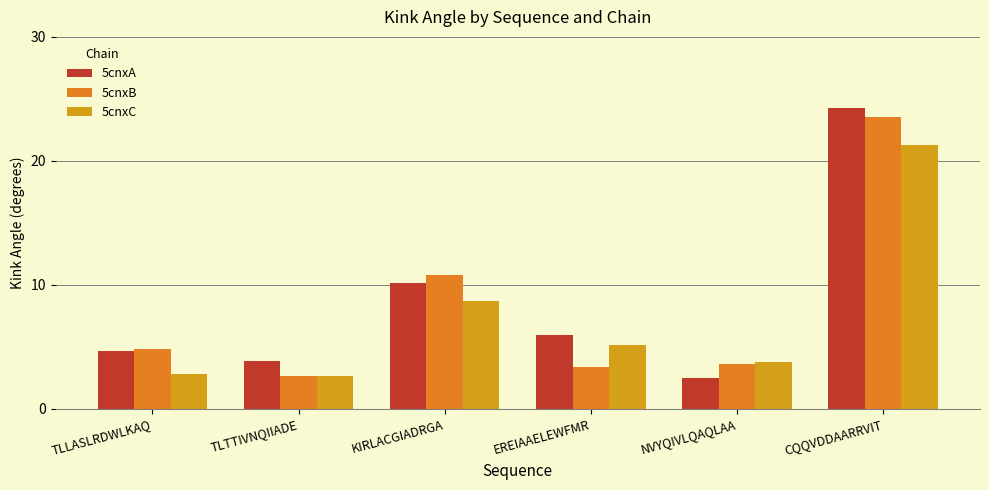

What is the label of the 4th bar from the left?

EREIAAELEWFMR